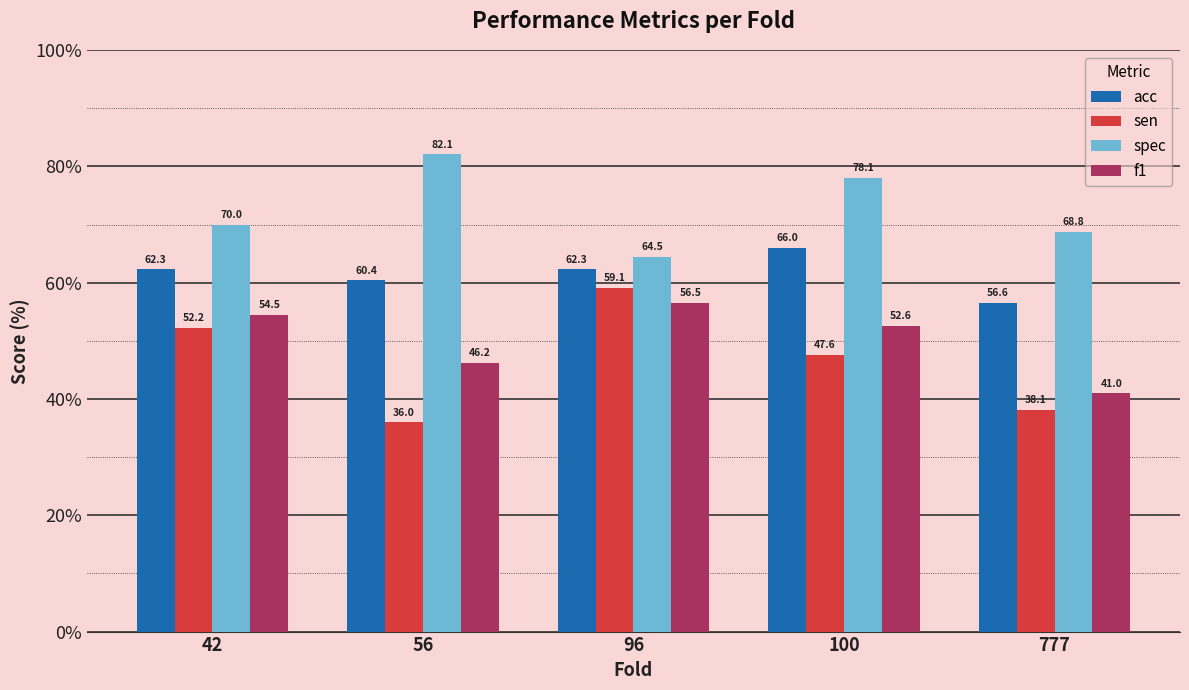

How many bars are there in each group?

4